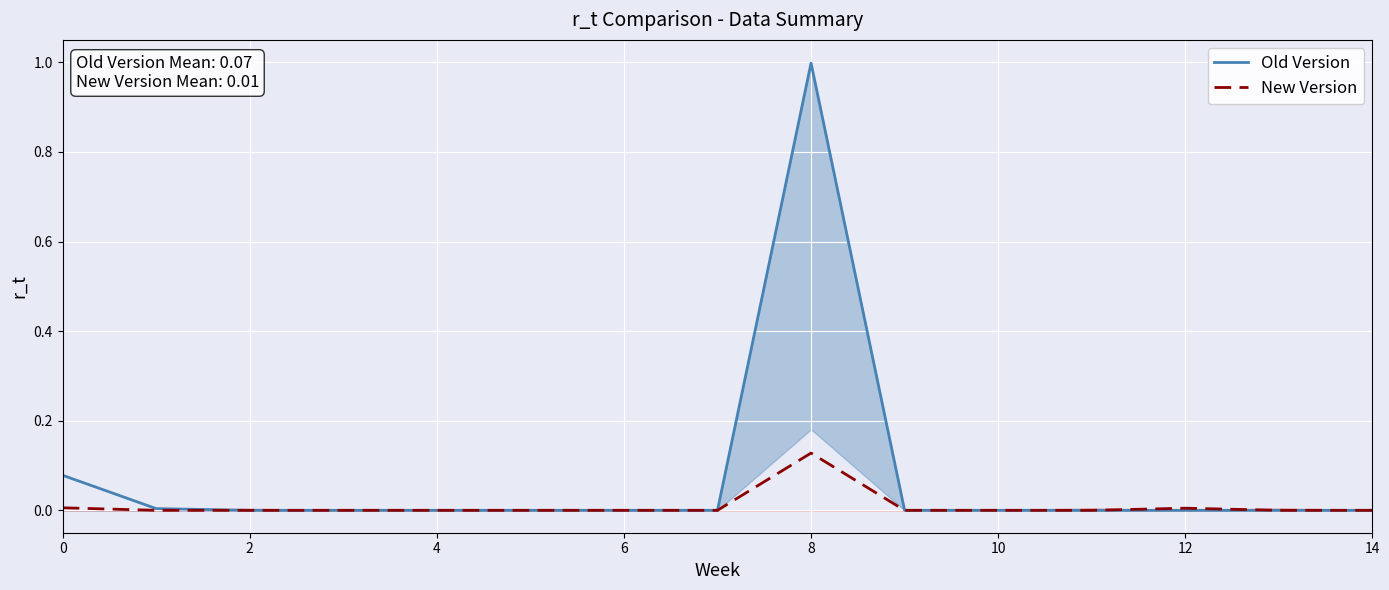

Between 6 and 8, which is larger?

8